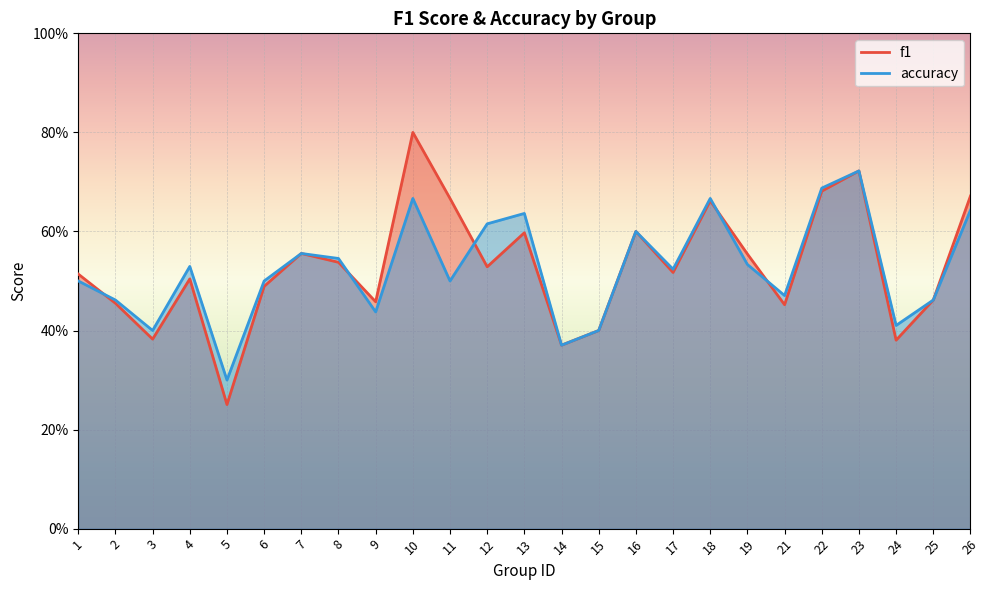

How many times do f1 and accuracy cross each other?

5